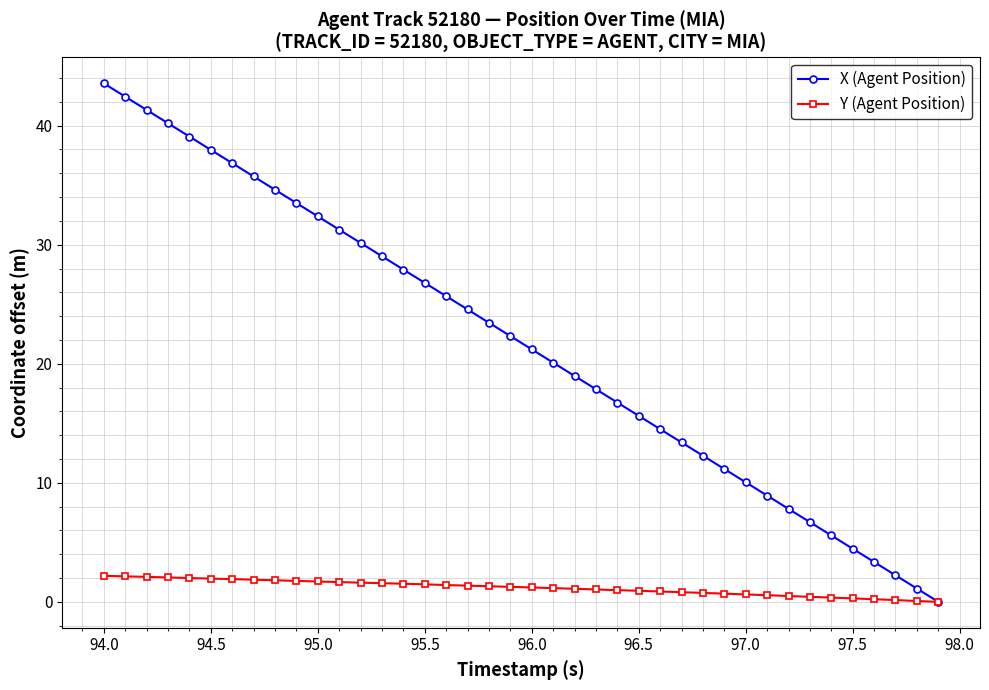

What are all the series names shown in the legend?

X (Agent Position), Y (Agent Position)